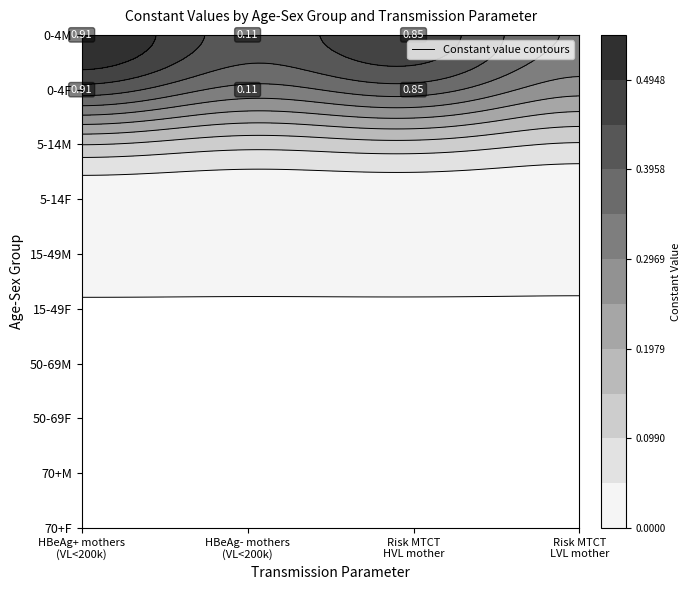

What is the difference between the maximum and minimum values?

0.9